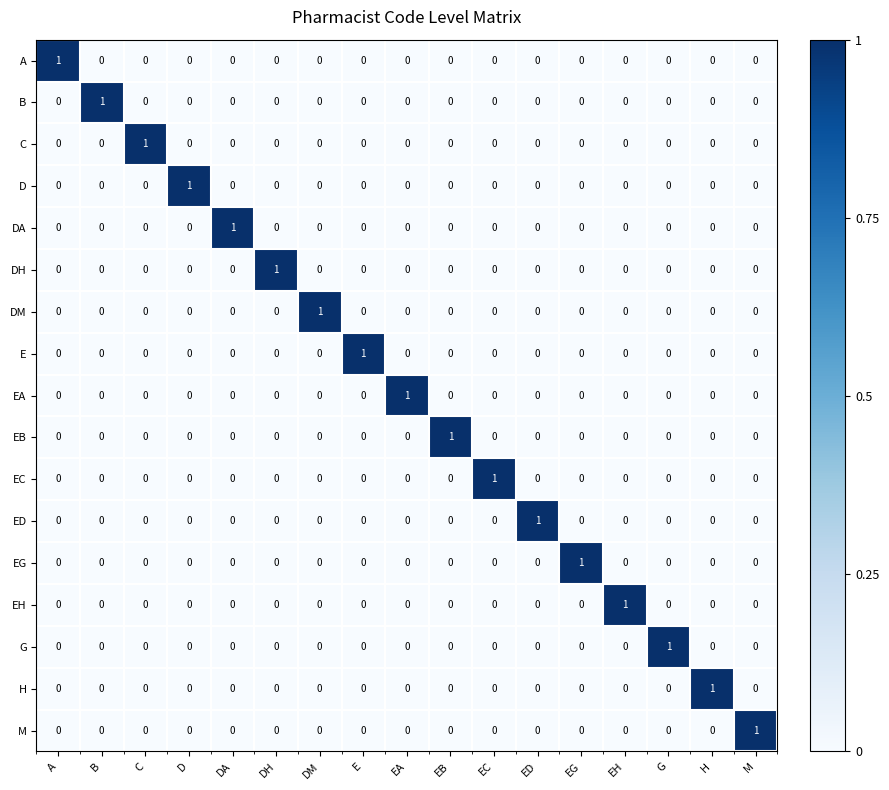

The value of M at E is 1. True or false?

False